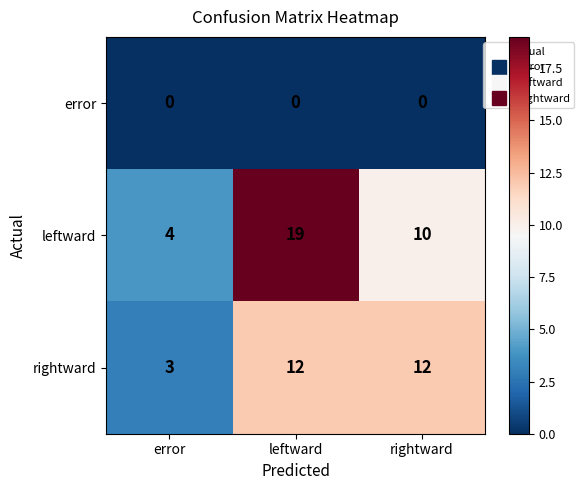

Reading right to left, transcribe all the data shown in this chart.

error: rightward=0	leftward=0	error=0
leftward: rightward=10	leftward=19	error=4
rightward: rightward=12	leftward=12	error=3